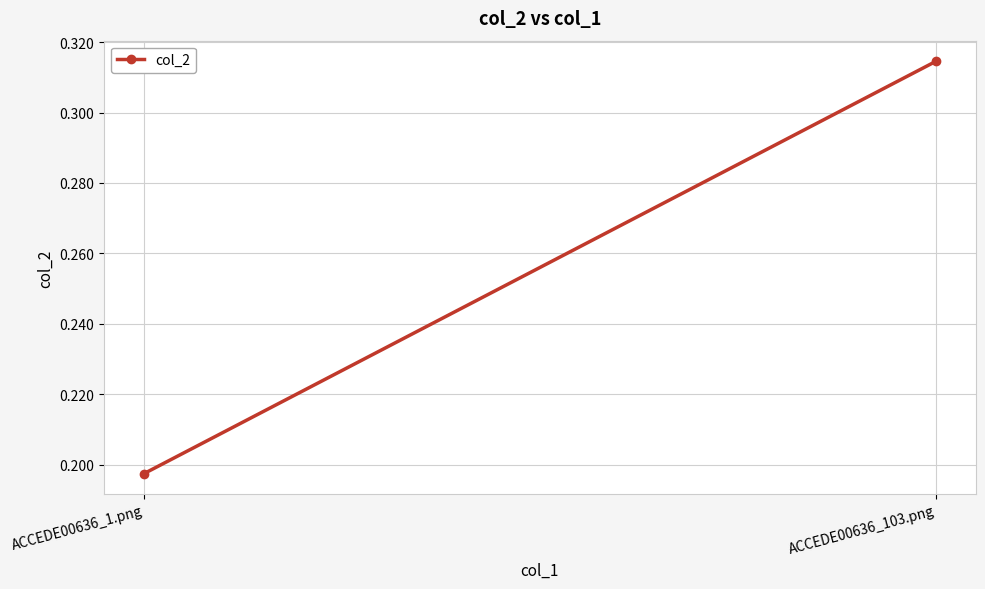

True or false: the data shows 0.3 at ACCEDE00636_103.png.

True